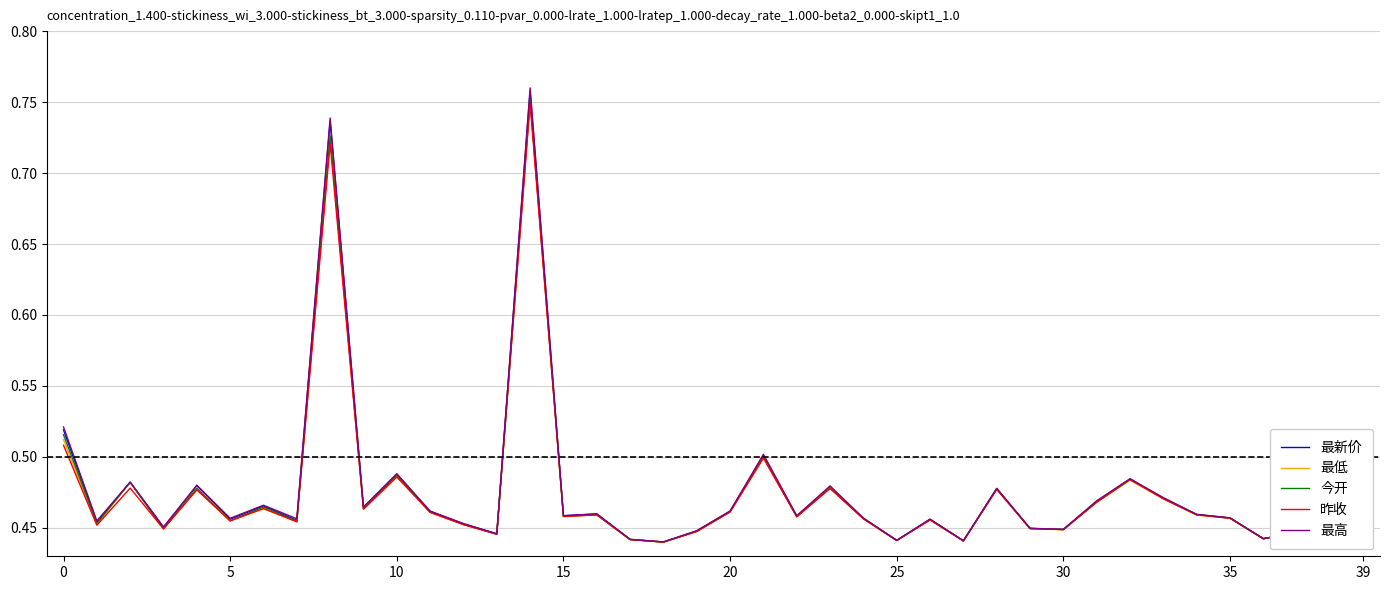

What is the sum of all 最低 values?

19.0